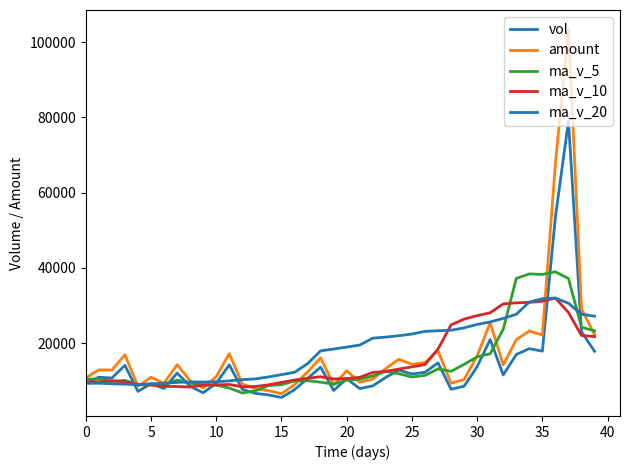

What is the greatest value displayed?

103631.5